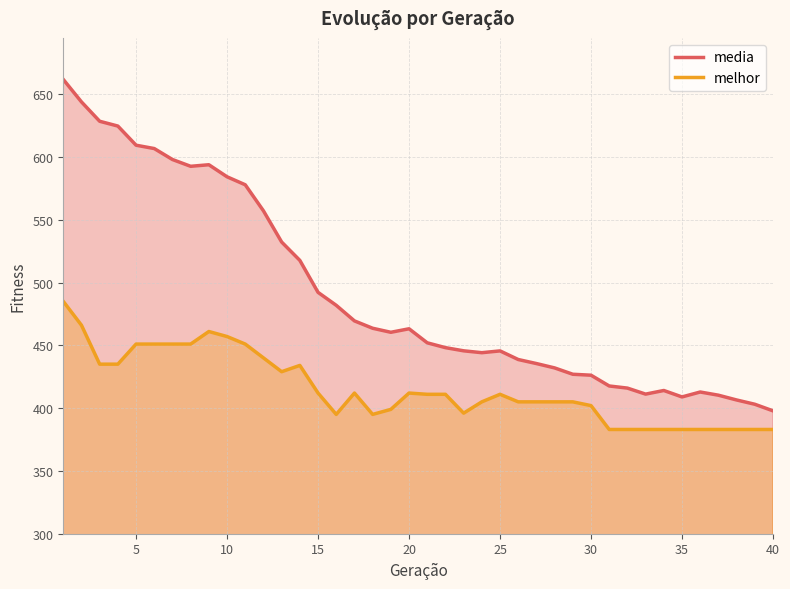

List the series in order of their overall mean, lowest first.

melhor, media